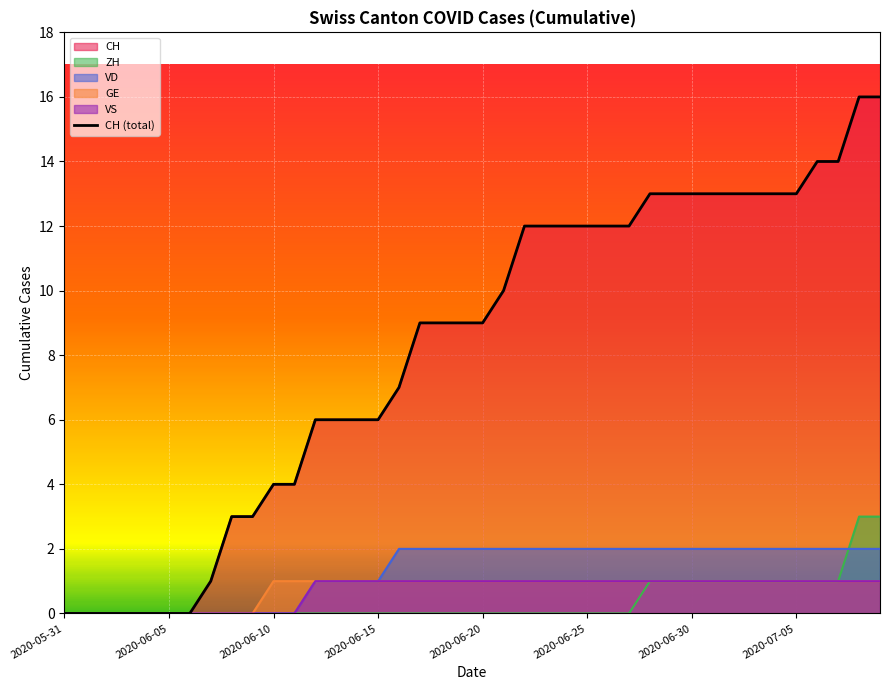

Reading left to right, transcribe all the data shown in this chart.

0	0	0	0	0	0	0	1	3	3	4	4	6	6	6	6	7	9	9	9	9	10	12	12	12	12	12	12	13	13	13	13	13	13	13	13	14	14	16	16